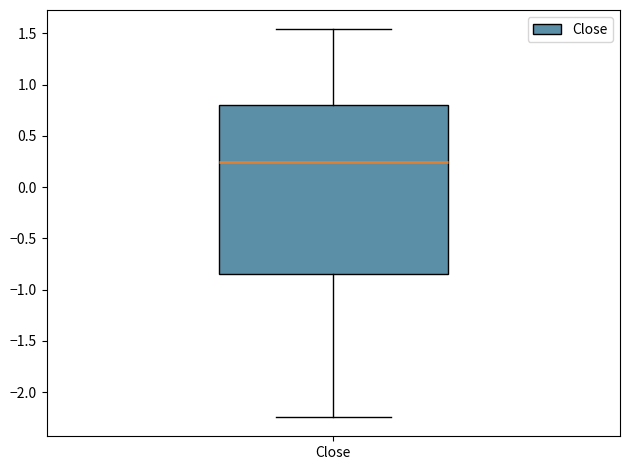

Where does the median line of the box for Close sit on the y-axis? The values are not printed on the chart, so give them approximately, as read against the axis.

0.25